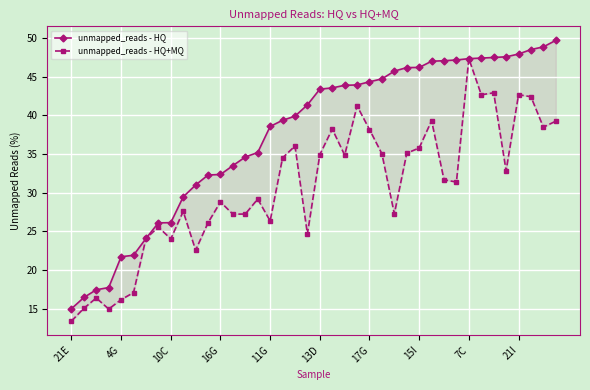

Which series has the widest spread of values?

unmapped_reads - HQ